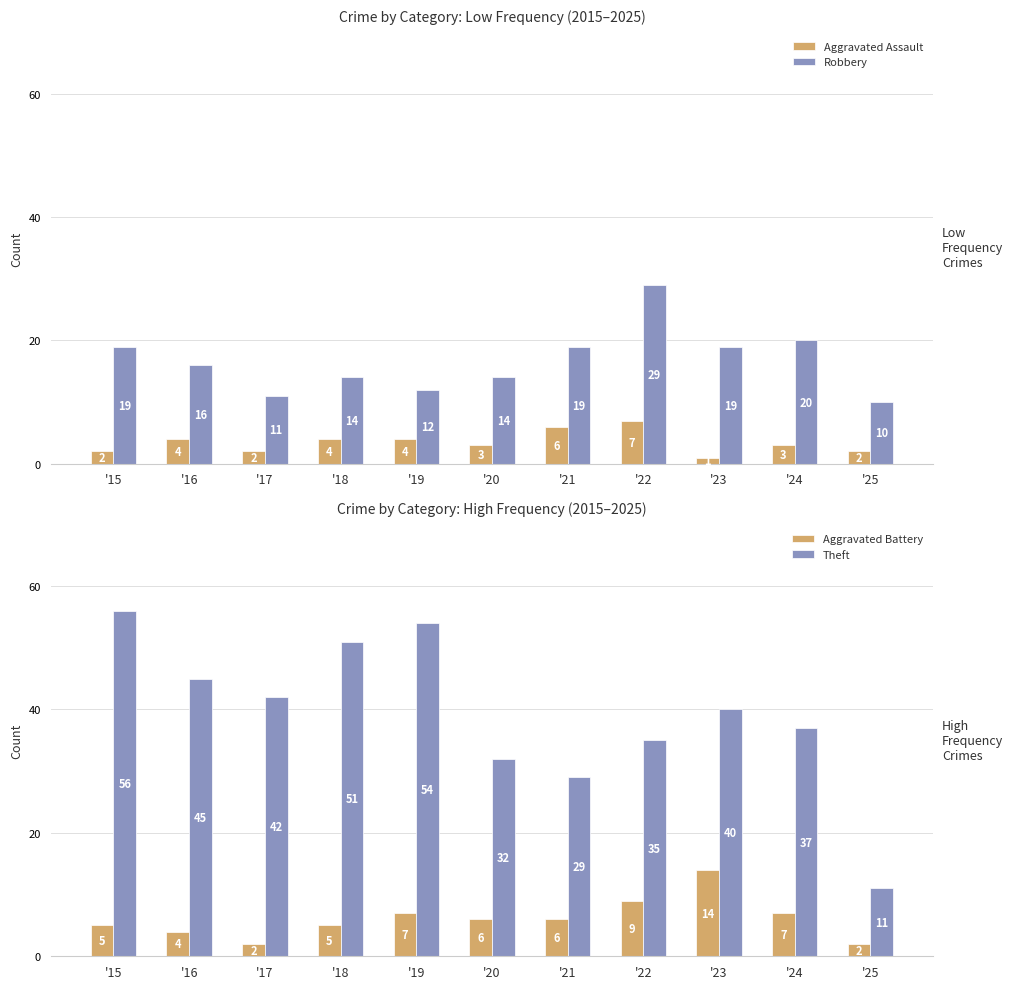

Is the value of Robbery at '18 greater than the value of Theft at '19?

No